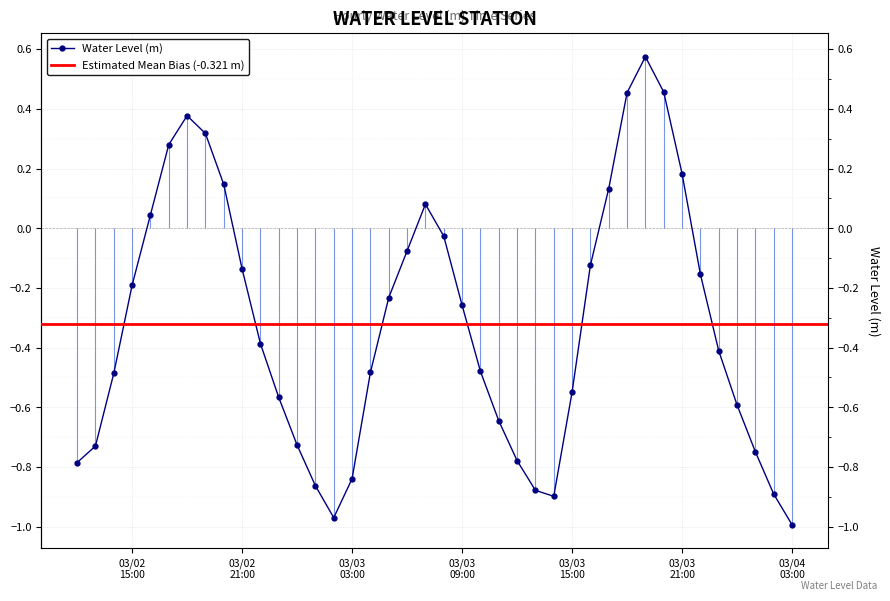

What is the greatest value displayed?

0.6